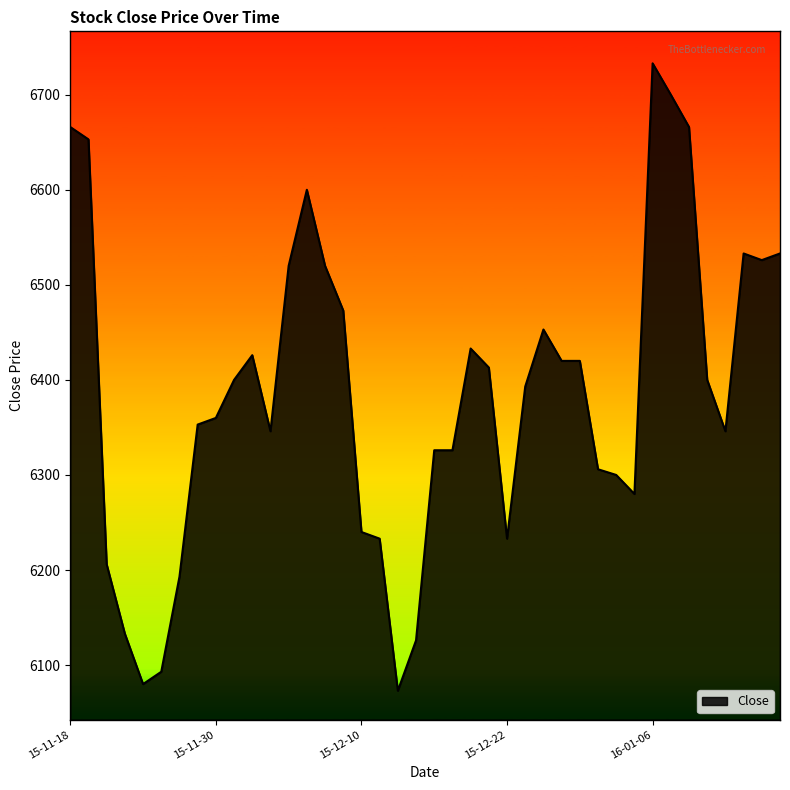

What is the greatest value displayed?

6733